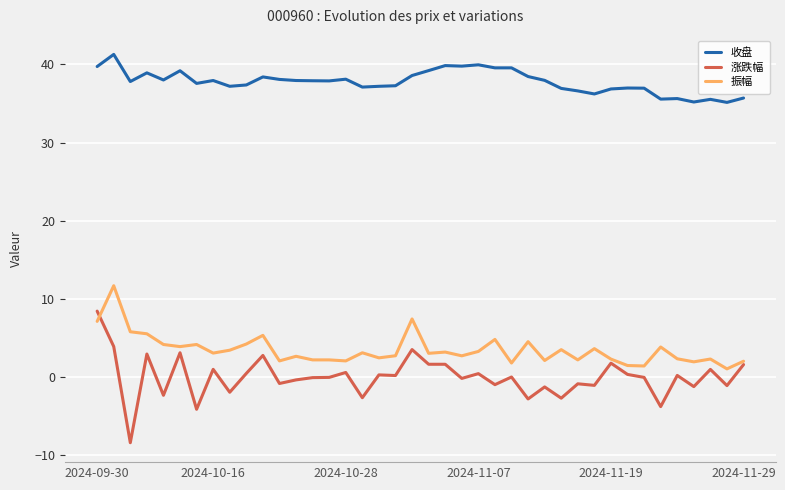

Which series has the largest range (max minus min)?

涨跌幅